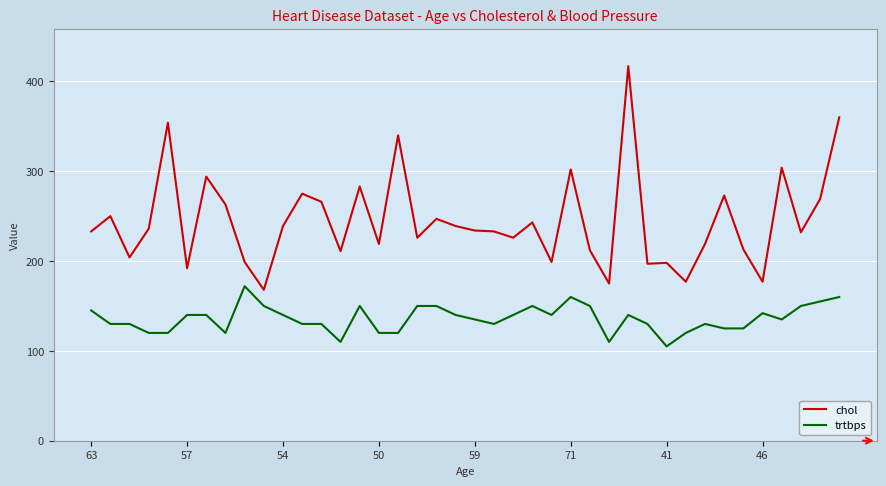

Which series has the widest spread of values?

chol